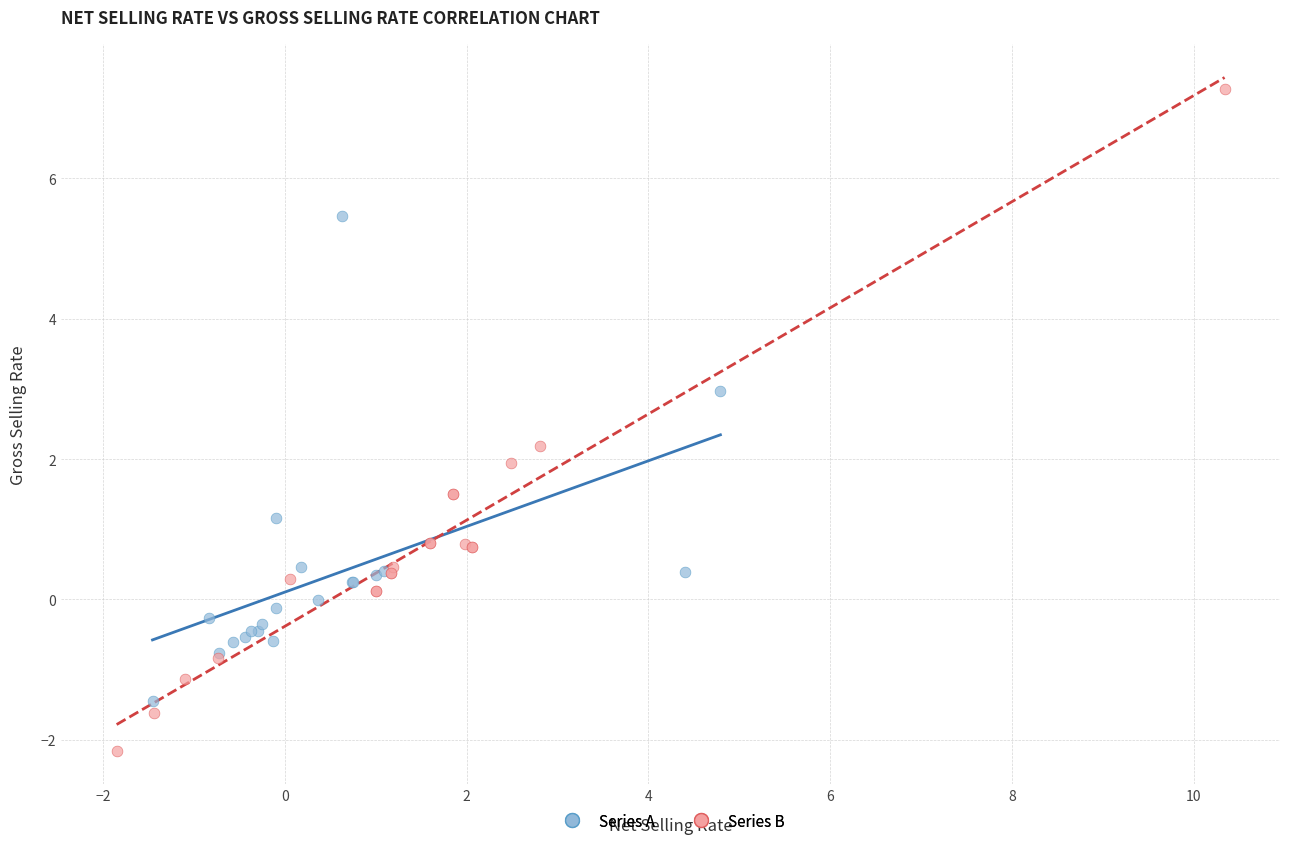

What are all the series names shown in the legend?

Series A, Series B